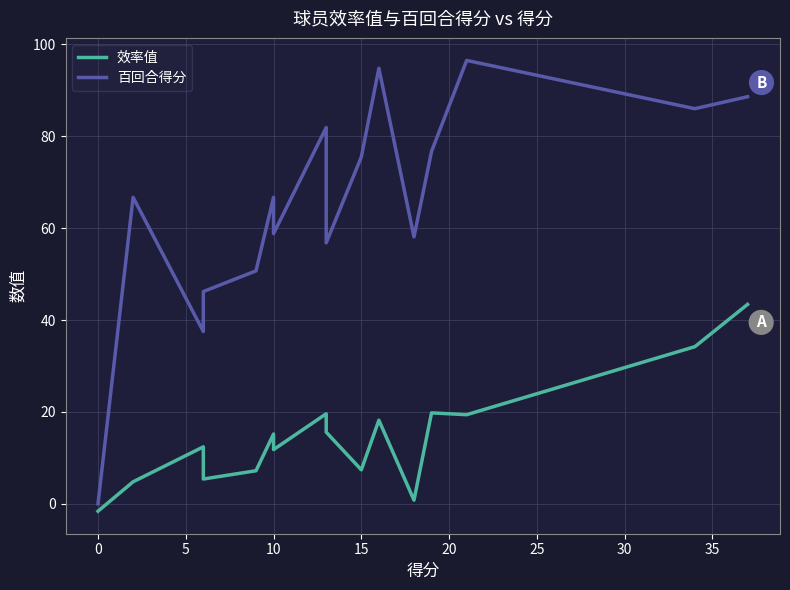

How many values in the 百回合得分 series exceed 66?

9